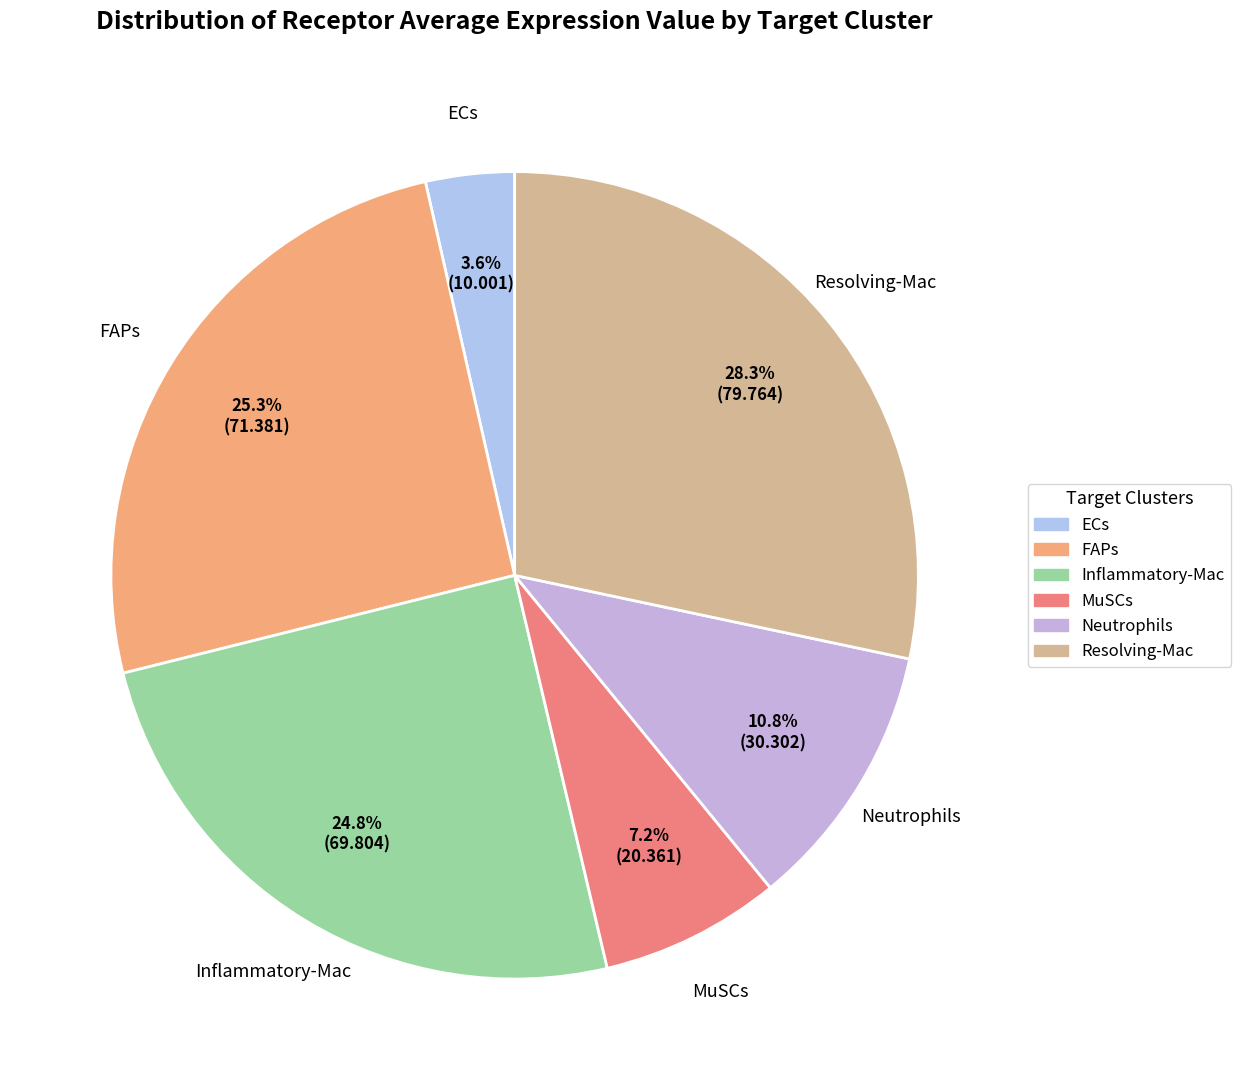

Is ECs the majority of the pie?

No